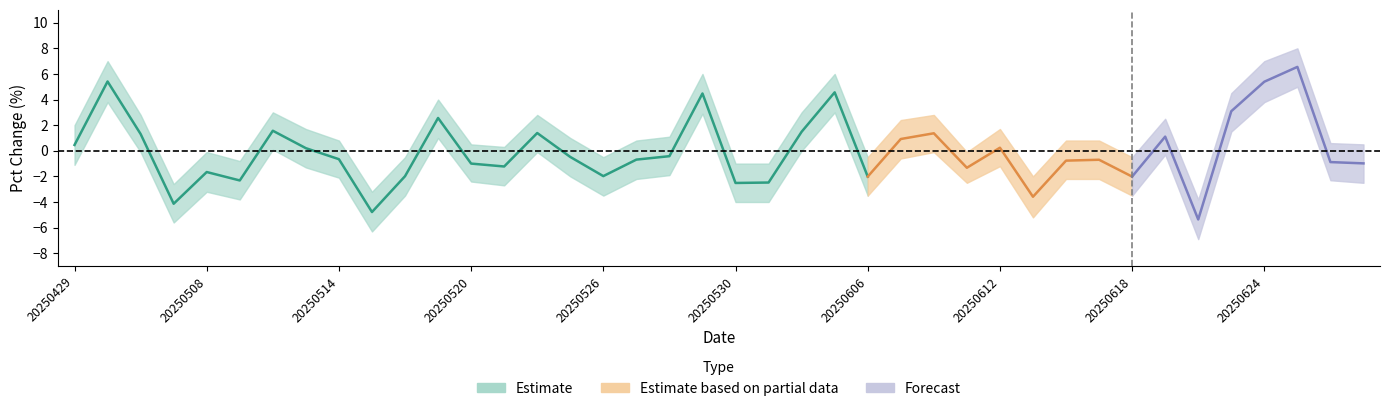

True or false: pct_chg_upper has more than 2 interior local peaks.

True